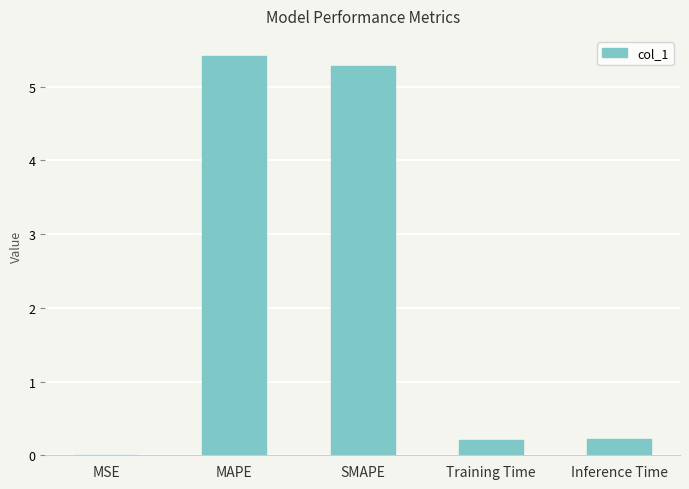

True or false: the data shows 0.0 at Inference Time.

False